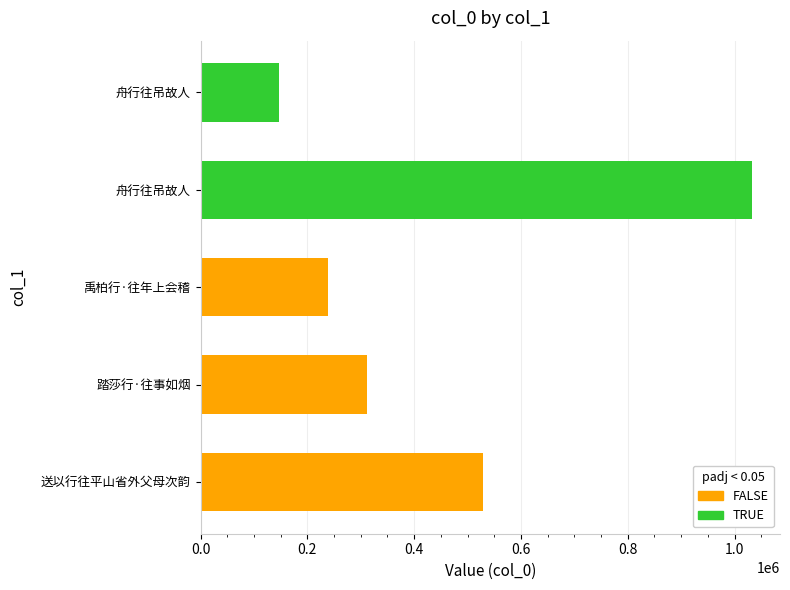

How many categories are shown in the chart?

5